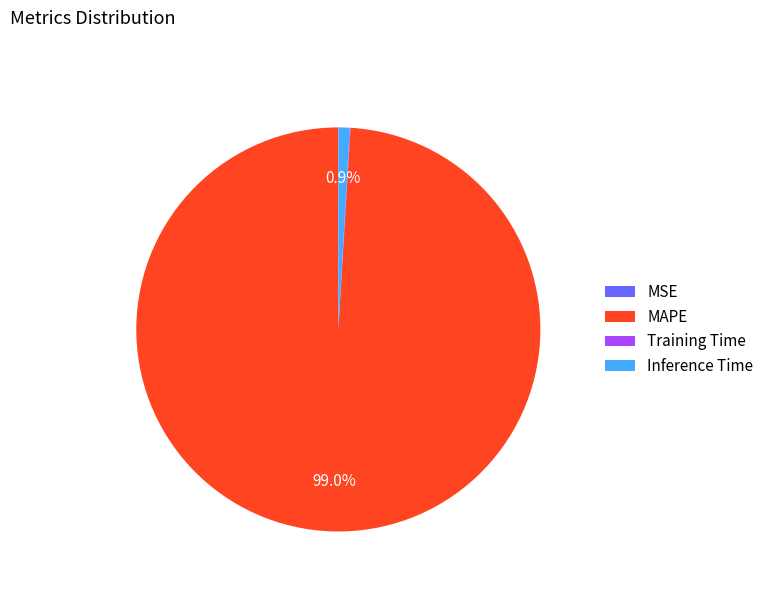

Which slice represents more than half of the pie?

MAPE